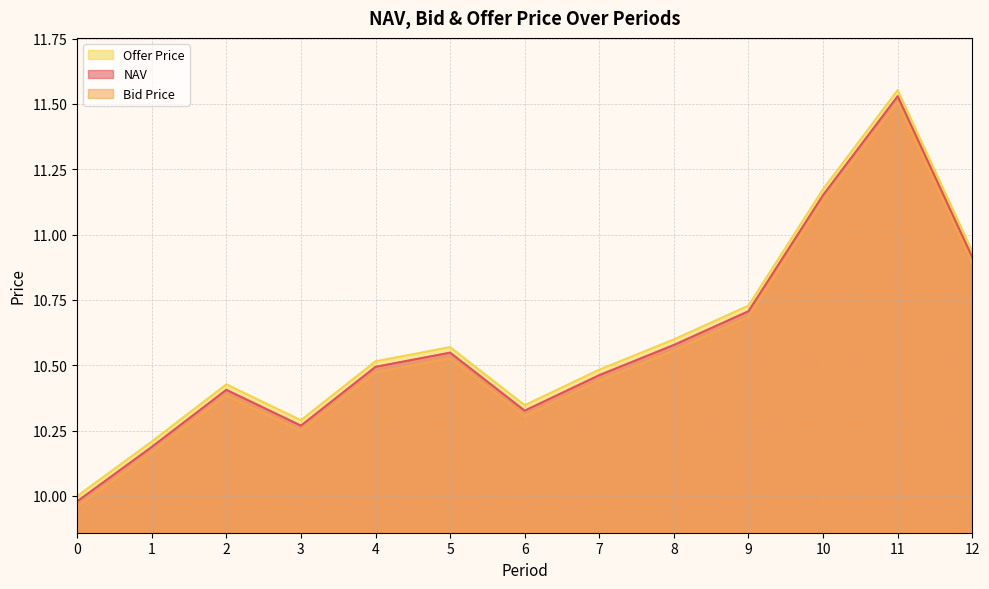

Reading right to left, list all the values displayed in this chart.

NAV: 10.9	11.5	11.2	10.7	10.6	10.5	10.3	10.5	10.5	10.3	10.4	10.2	10.0
Bid Price: 10.9	11.5	11.1	10.7	10.6	10.4	10.3	10.5	10.5	10.2	10.4	10.2	10.0
Offer Price: 10.9	11.6	11.2	10.7	10.6	10.5	10.3	10.6	10.5	10.3	10.4	10.2	10.0